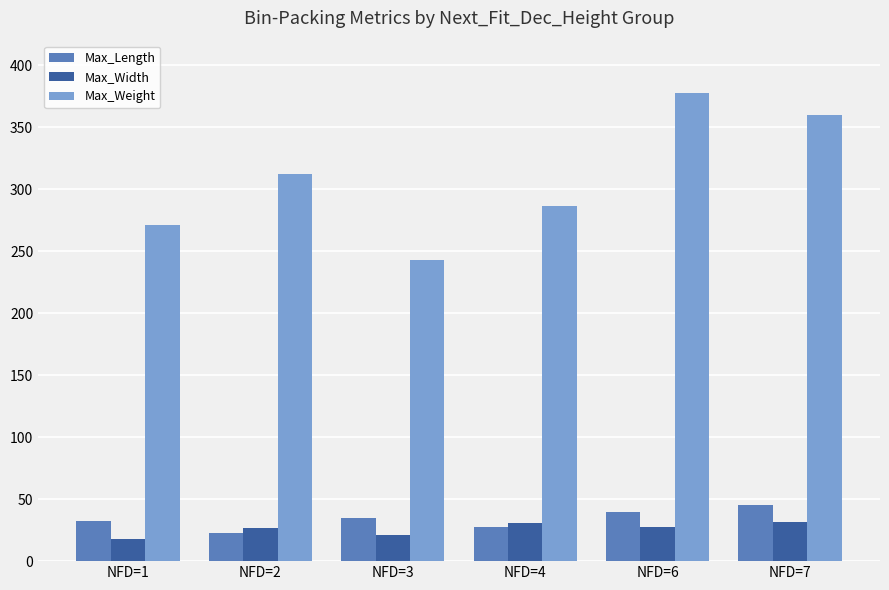

What is the sum of the Max_Width values at NFD=3 and NFD=2?

47.7